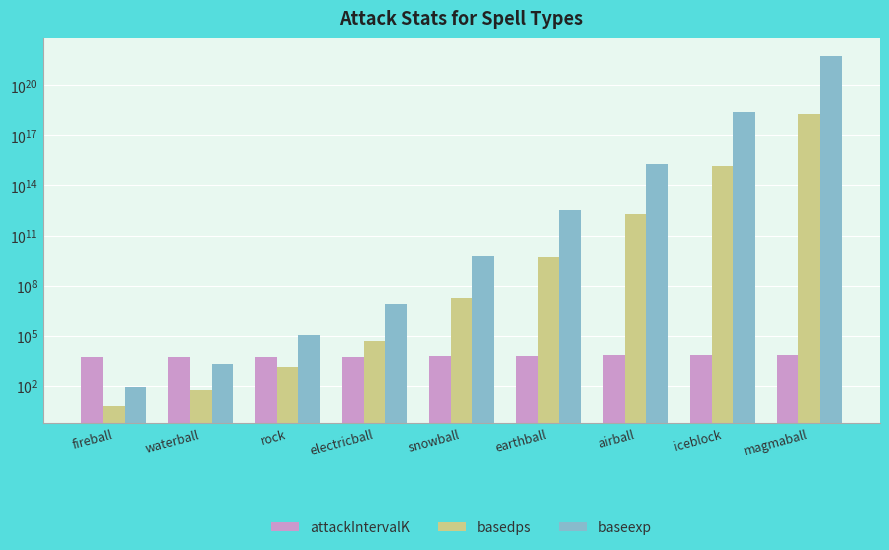

Reading left to right, extract all data points from this chart.

attackIntervalK: 5200.0	5300.0	5500.0	5700.0	6100.0	6300.0	6700.0	6900.0	7300.0
basedps: 6.4	53.2	1301.6	47625.0	17892498.0	5564051276.0	1831700929713.0	1411744908409495.8	1935611665060287744.0
baseexp: 86.0	2001.0	108544.0	7733248.0	6056866302.0	3509157065962.0	2005605675653396.0	2637636169982012928.0	6016999659118576795648.0